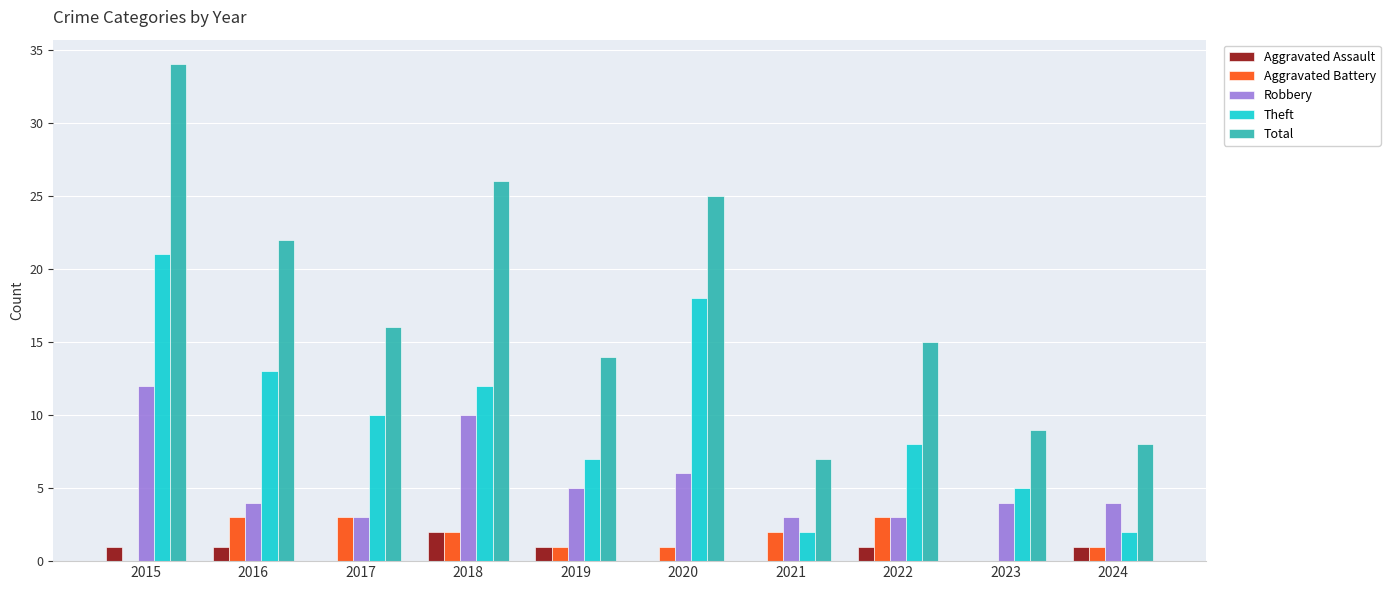

What is the sum of the Aggravated Battery values at 2016 and 2019?

4